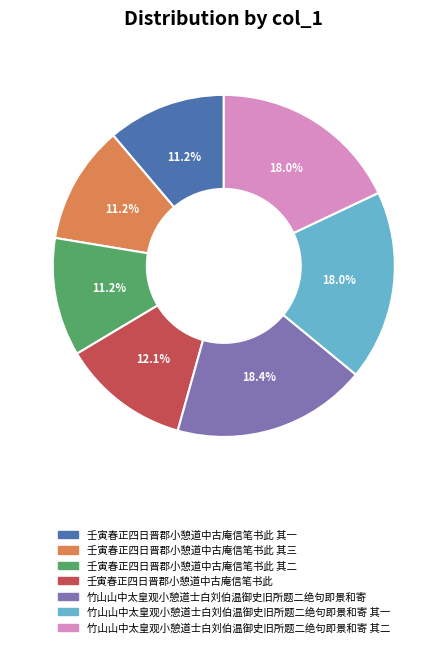

Between 竹山山中太皇观小憩道士白刘伯温御史旧所题二绝句即景和寄 其二 and 壬寅春正四日晋郡小憩道中古庵信笔书此 其二, which is larger?

竹山山中太皇观小憩道士白刘伯温御史旧所题二绝句即景和寄 其二